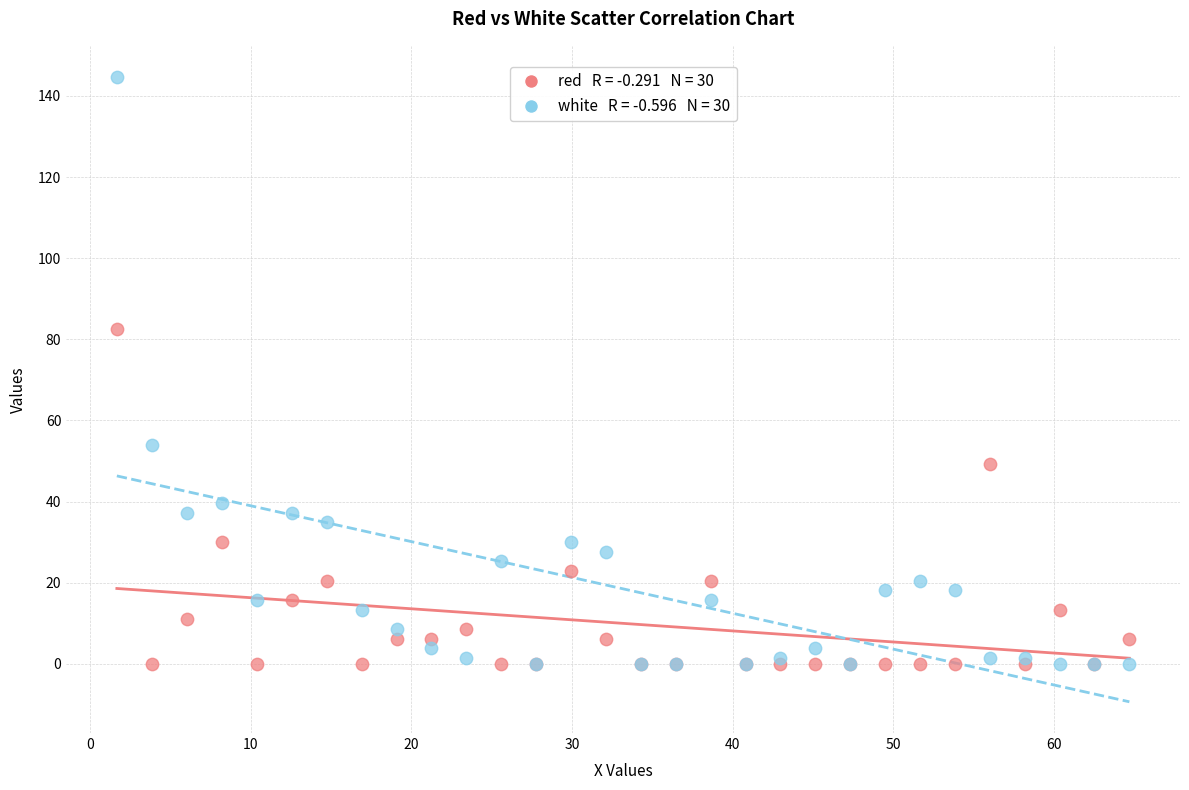

Across all series, what Y value is closest to 72?

82.6